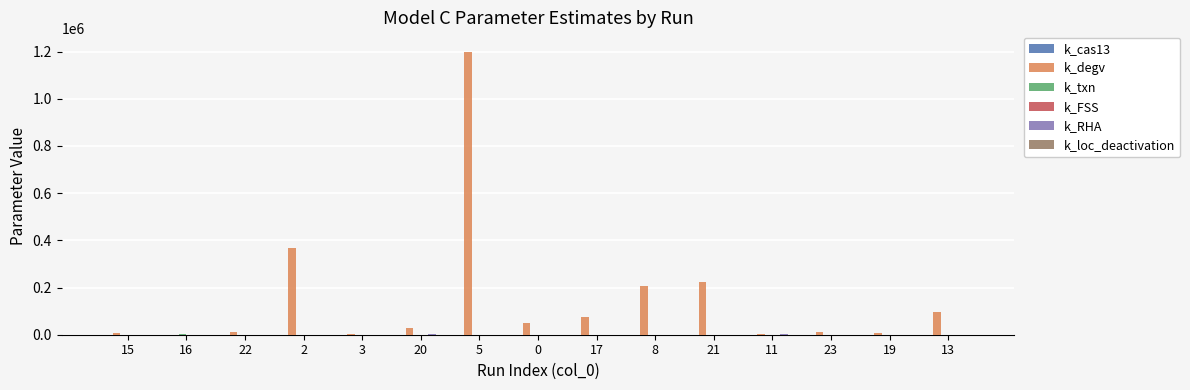

What is the greatest value displayed?

1198222.3